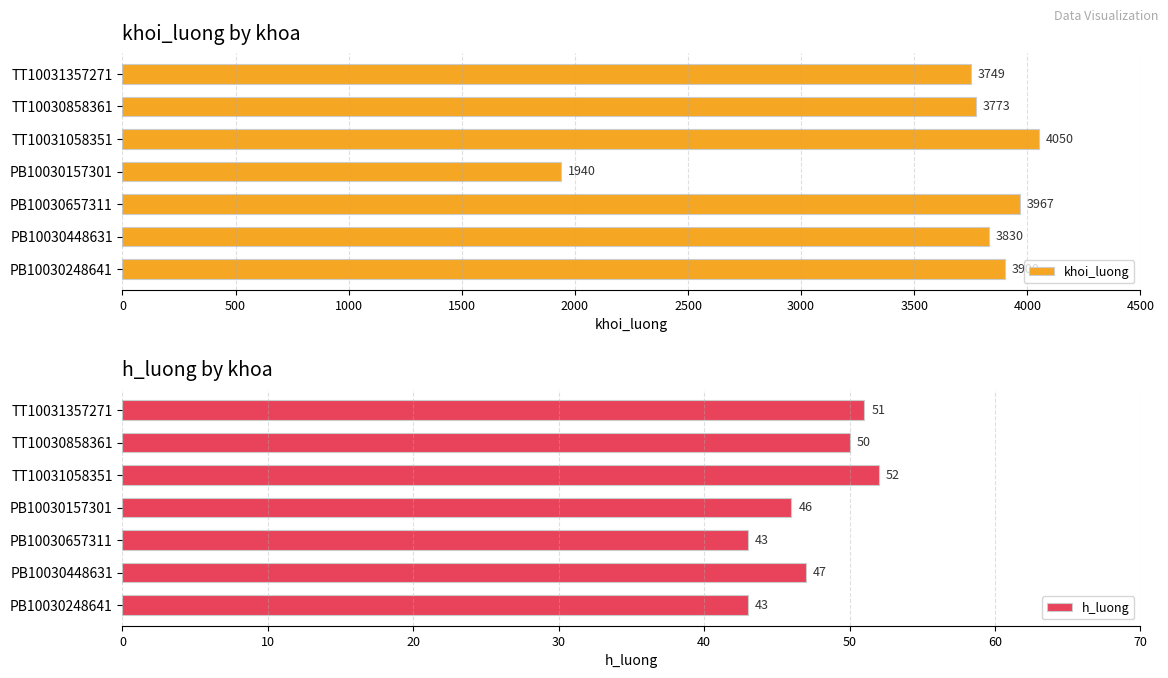

What is the value of the khoi_luong bar at the 4th from the left?

1940